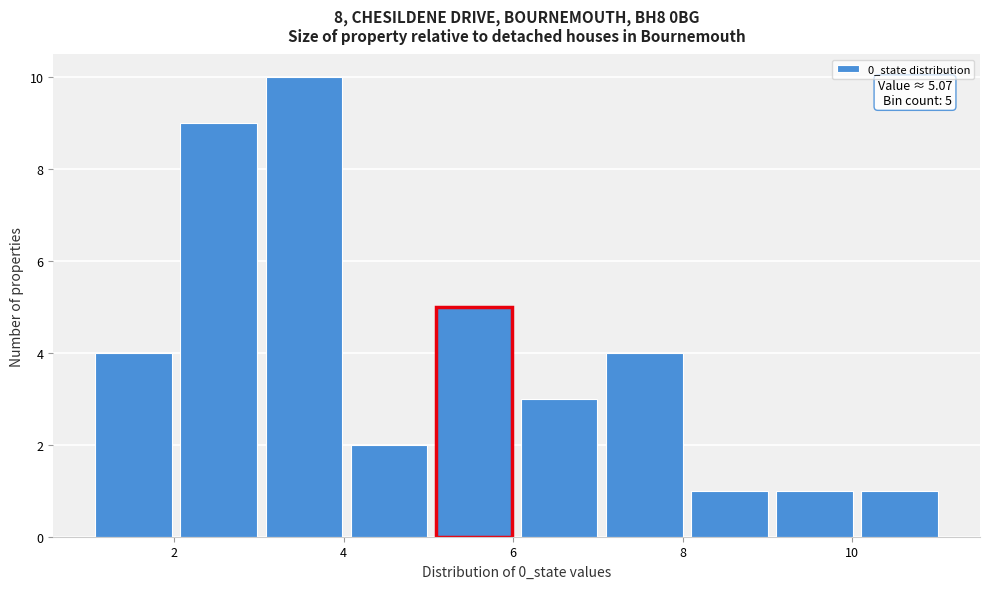

Which range on the x-axis has the tallest bar?

3 to 4